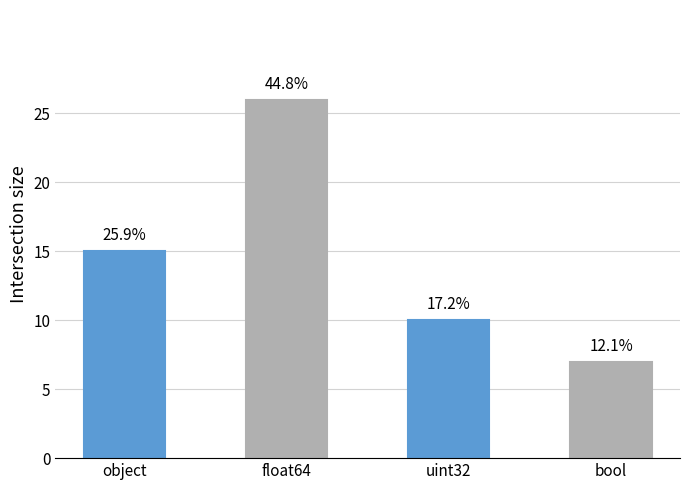

Are the bars horizontal?

No